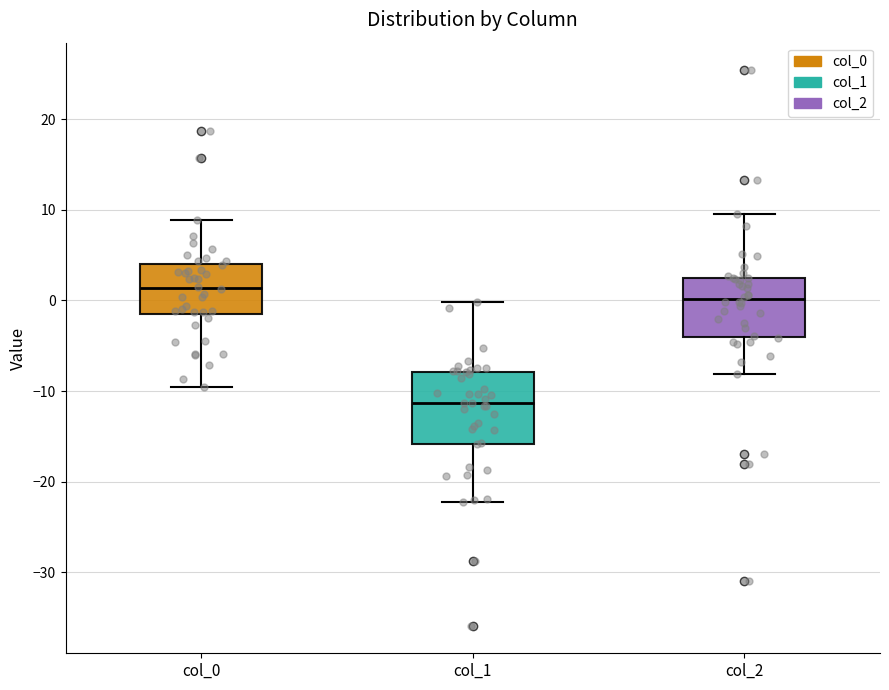

Where does the median line of the box for col_0 sit on the y-axis? The values are not printed on the chart, so give them approximately, as read against the axis.

1